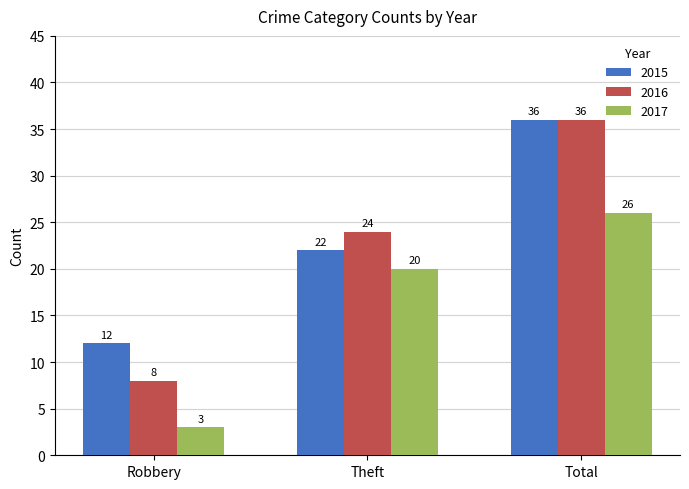

What is the smallest value displayed?

3